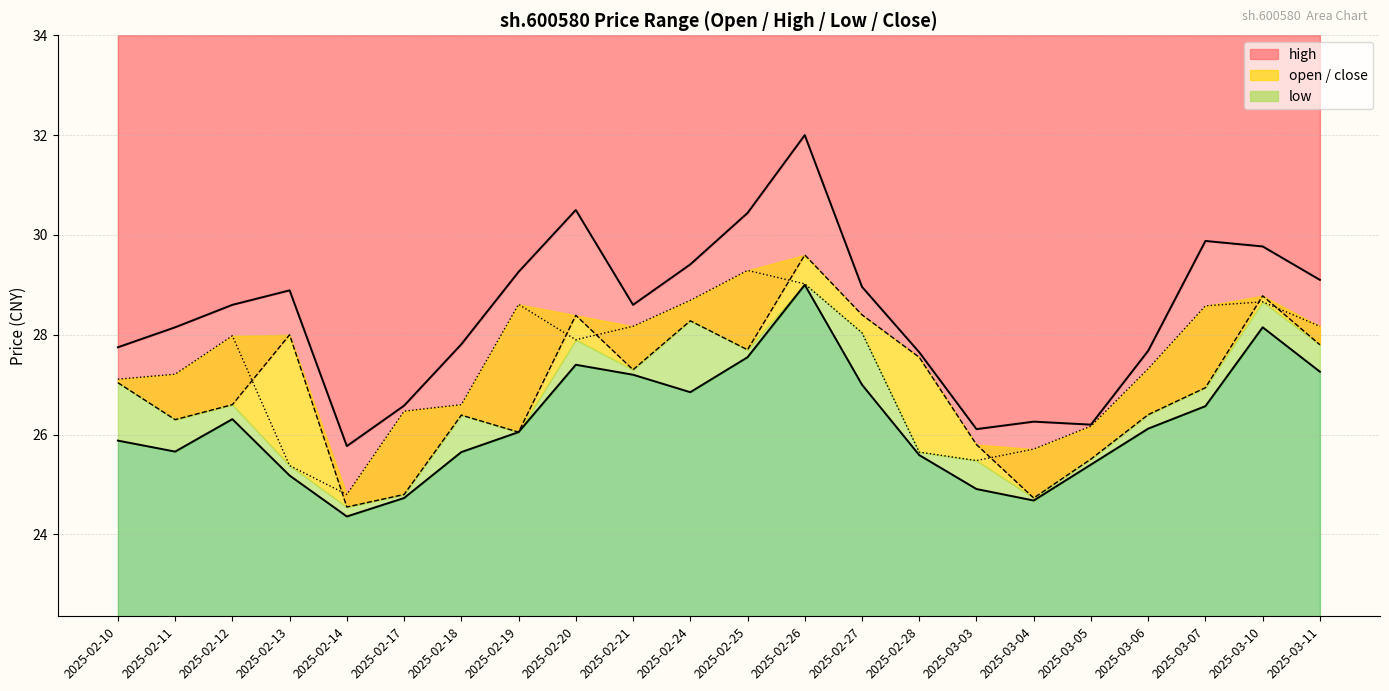

Where is open nearest to the value 27?

2025-02-10